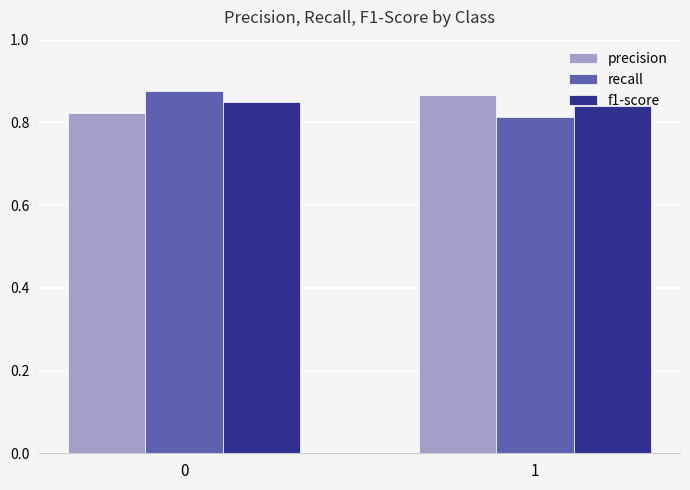

At how many categories does at least one series exceed 0?

2